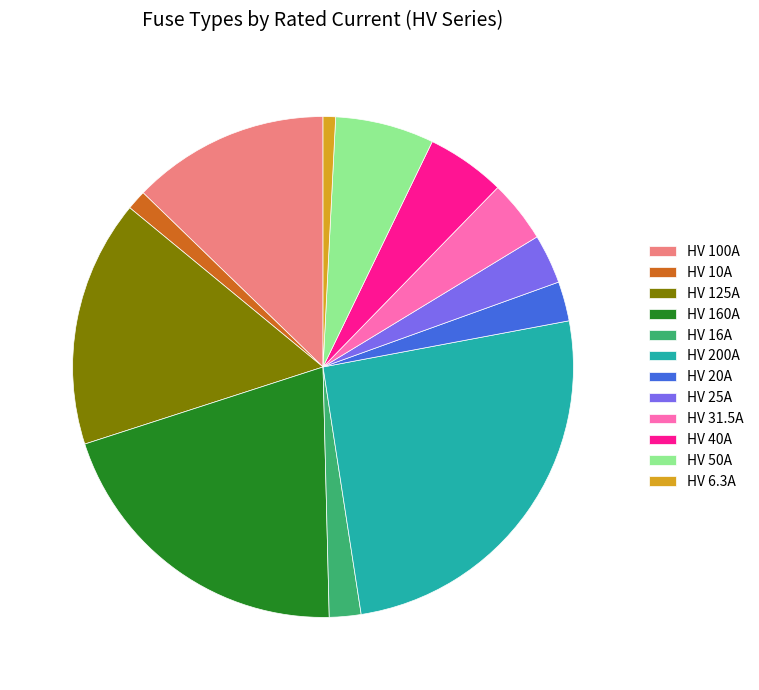

Between HV 160A and HV 125A, which is larger?

HV 160A